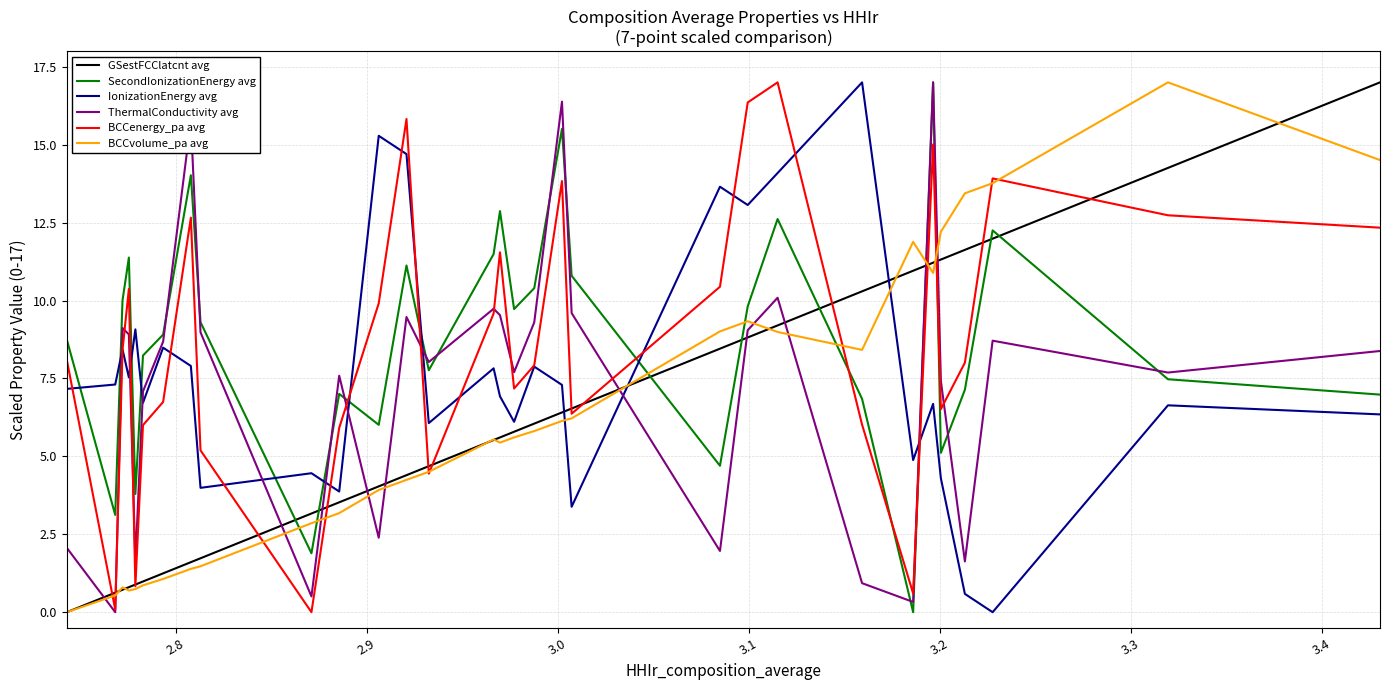

Does the chart display data point markers on the line(s)?

No